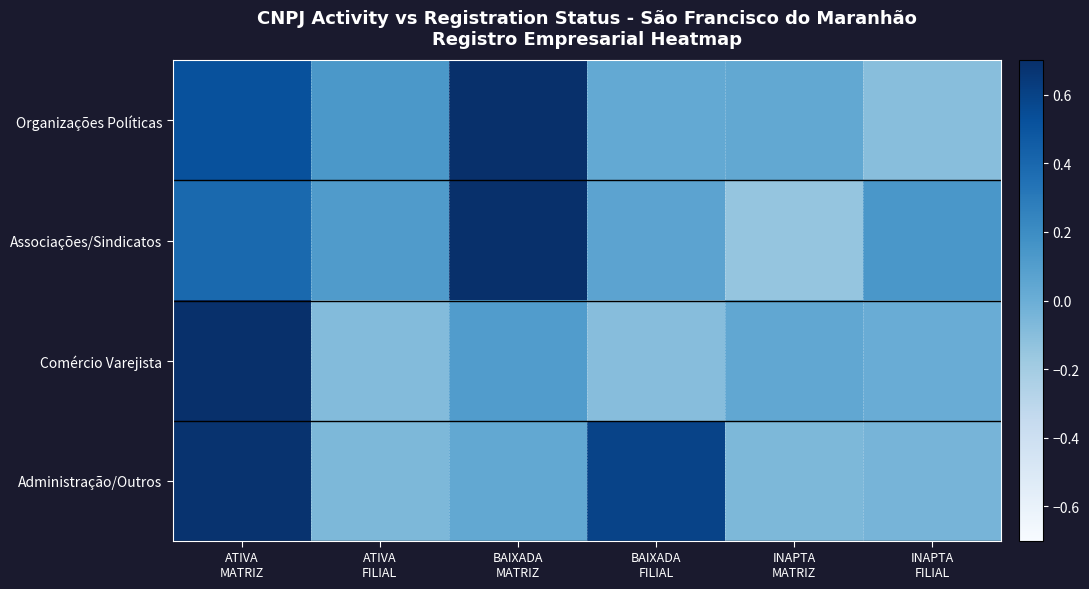

What is the sum of all Administração/Outros values?

1.1